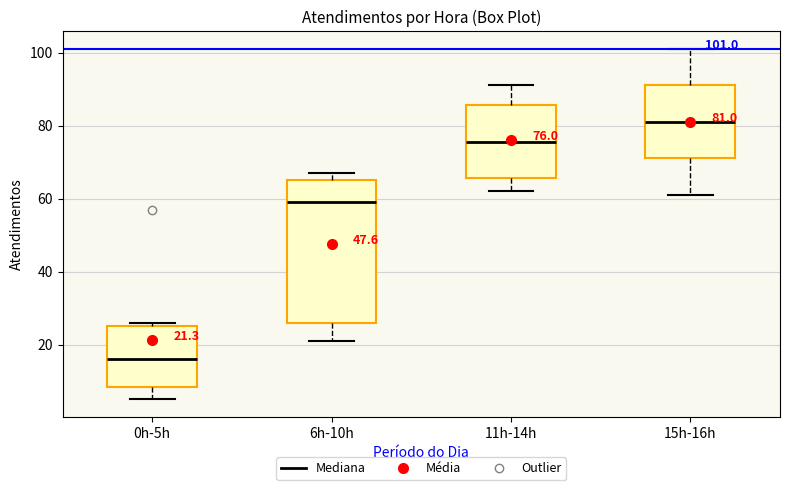

Which box's median line is the lowest?

0h-5h